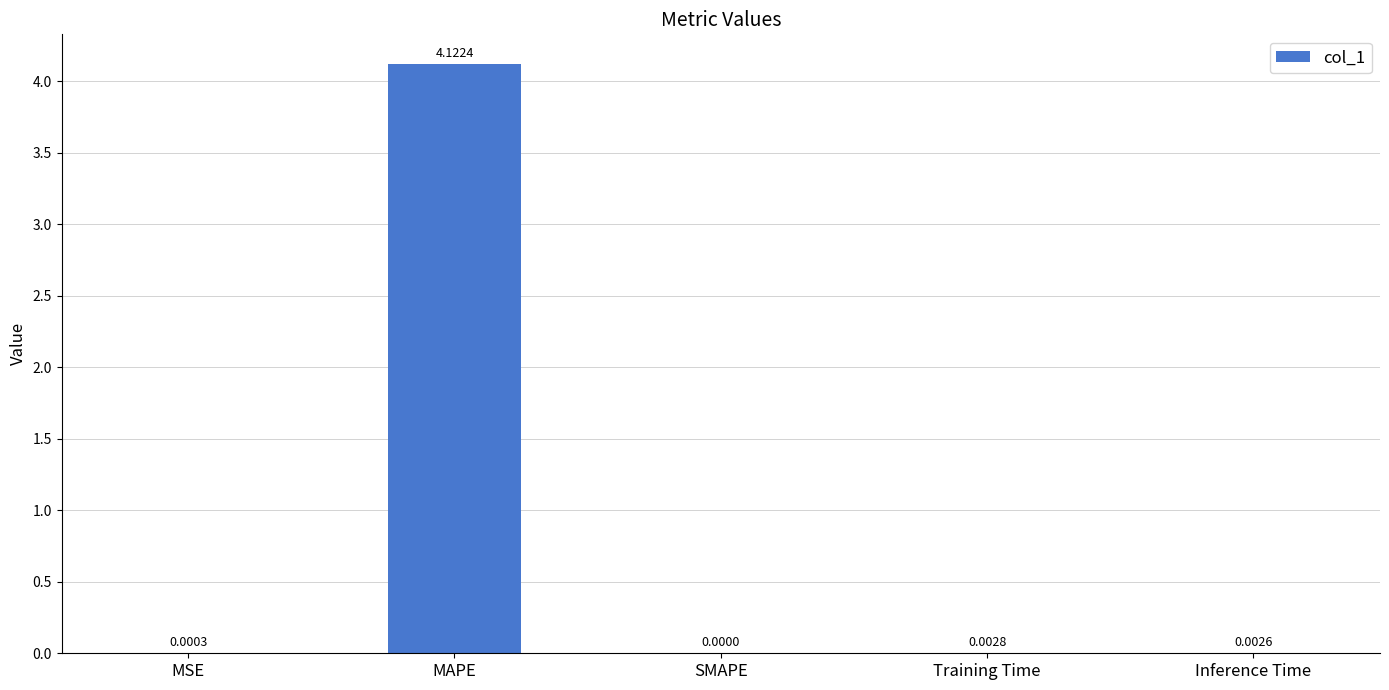

Where is the data nearest to the value 2?

Training Time